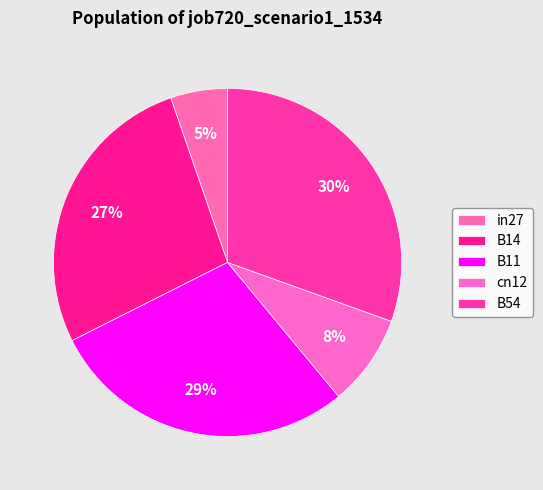

To the nearest percent, what is the combined percentage of in27 and B11?

34%